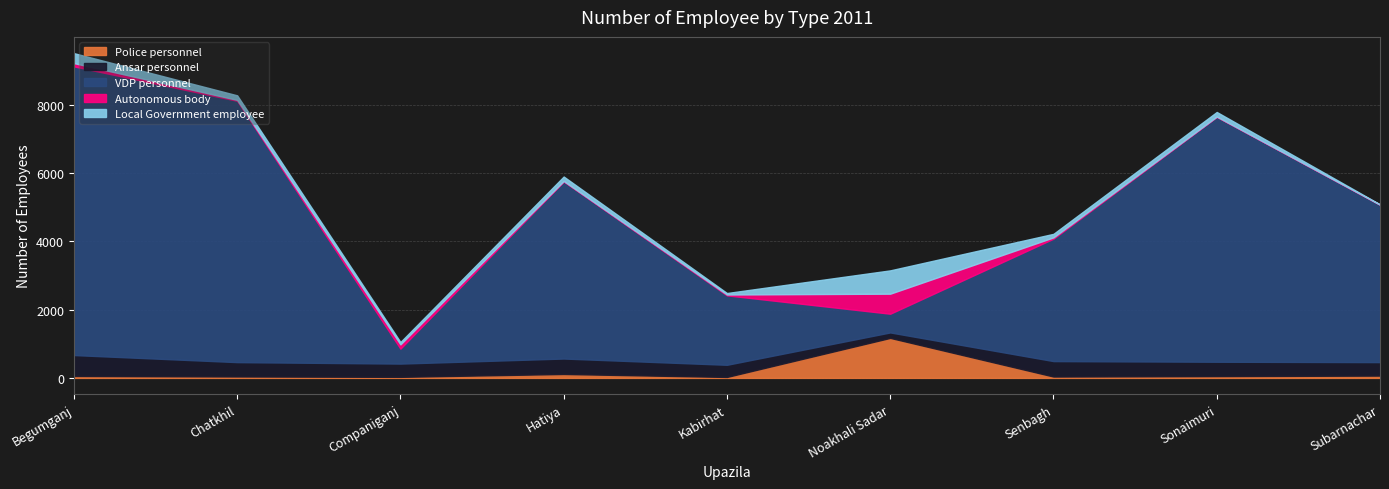

Reading left to right, extract all data points from this chart.

Police personnel: Begumganj=57	Chatkhil=42	Companiganj=31	Hatiya=115	Kabirhat=28	Noakhali Sadar=1171	Senbagh=40	Sonaimuri=53	Subarnachar=68
Ansar personnel: Begumganj=612	Chatkhil=420	Companiganj=388	Hatiya=452	Kabirhat=356	Noakhali Sadar=160	Senbagh=452	Sonaimuri=420	Subarnachar=394
VDP personnel: Begumganj=8448	Chatkhil=7648	Companiganj=438	Hatiya=5184	Kabirhat=2032	Noakhali Sadar=548	Senbagh=3584	Sonaimuri=7168	Subarnachar=4608
Autonomous body: Begumganj=96	Chatkhil=26	Companiganj=124	Hatiya=11	Kabirhat=25	Noakhali Sadar=586	Senbagh=37	Sonaimuri=6	Subarnachar=0
Local Government employee: Begumganj=291	Chatkhil=133	Companiganj=69	Hatiya=131	Kabirhat=43	Noakhali Sadar=682	Senbagh=103	Sonaimuri=135	Subarnachar=9